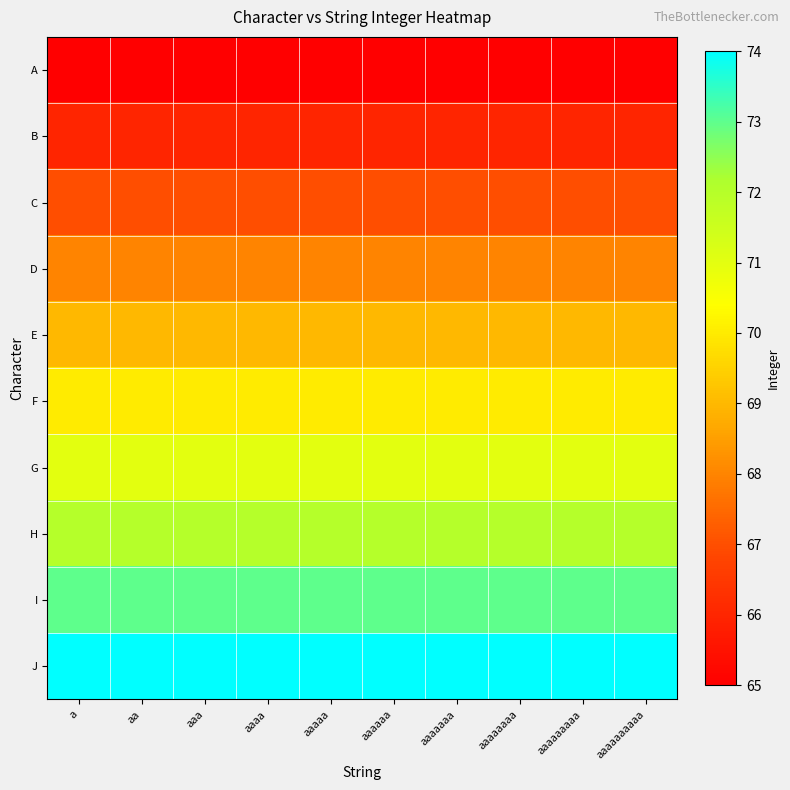

Reading left to right, extract all data points from this chart.

A: a=65	aa=65	aaa=65	aaaa=65	aaaaa=65	aaaaaa=65	aaaaaaa=65	aaaaaaaa=65	aaaaaaaaa=65	aaaaaaaaaa=65
B: a=66	aa=66	aaa=66	aaaa=66	aaaaa=66	aaaaaa=66	aaaaaaa=66	aaaaaaaa=66	aaaaaaaaa=66	aaaaaaaaaa=66
C: a=67	aa=67	aaa=67	aaaa=67	aaaaa=67	aaaaaa=67	aaaaaaa=67	aaaaaaaa=67	aaaaaaaaa=67	aaaaaaaaaa=67
D: a=68	aa=68	aaa=68	aaaa=68	aaaaa=68	aaaaaa=68	aaaaaaa=68	aaaaaaaa=68	aaaaaaaaa=68	aaaaaaaaaa=68
E: a=69	aa=69	aaa=69	aaaa=69	aaaaa=69	aaaaaa=69	aaaaaaa=69	aaaaaaaa=69	aaaaaaaaa=69	aaaaaaaaaa=69
F: a=70	aa=70	aaa=70	aaaa=70	aaaaa=70	aaaaaa=70	aaaaaaa=70	aaaaaaaa=70	aaaaaaaaa=70	aaaaaaaaaa=70
G: a=71	aa=71	aaa=71	aaaa=71	aaaaa=71	aaaaaa=71	aaaaaaa=71	aaaaaaaa=71	aaaaaaaaa=71	aaaaaaaaaa=71
H: a=72	aa=72	aaa=72	aaaa=72	aaaaa=72	aaaaaa=72	aaaaaaa=72	aaaaaaaa=72	aaaaaaaaa=72	aaaaaaaaaa=72
I: a=73	aa=73	aaa=73	aaaa=73	aaaaa=73	aaaaaa=73	aaaaaaa=73	aaaaaaaa=73	aaaaaaaaa=73	aaaaaaaaaa=73
J: a=74	aa=74	aaa=74	aaaa=74	aaaaa=74	aaaaaa=74	aaaaaaa=74	aaaaaaaa=74	aaaaaaaaa=74	aaaaaaaaaa=74